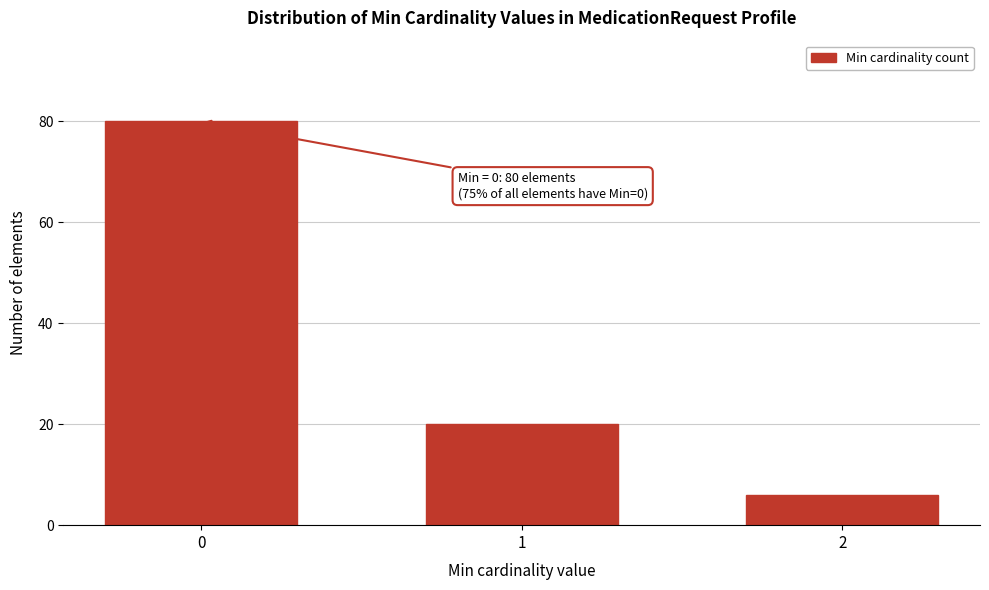

Reading left to right, extract all data points from this chart.

0=80	1=20	2=6